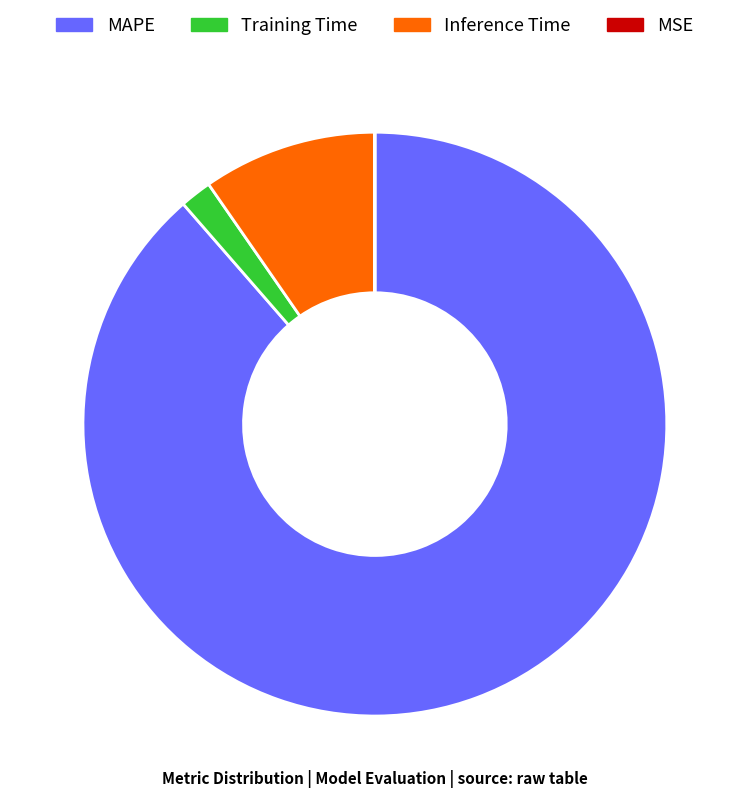

What is the largest slice in the pie chart?

MAPE